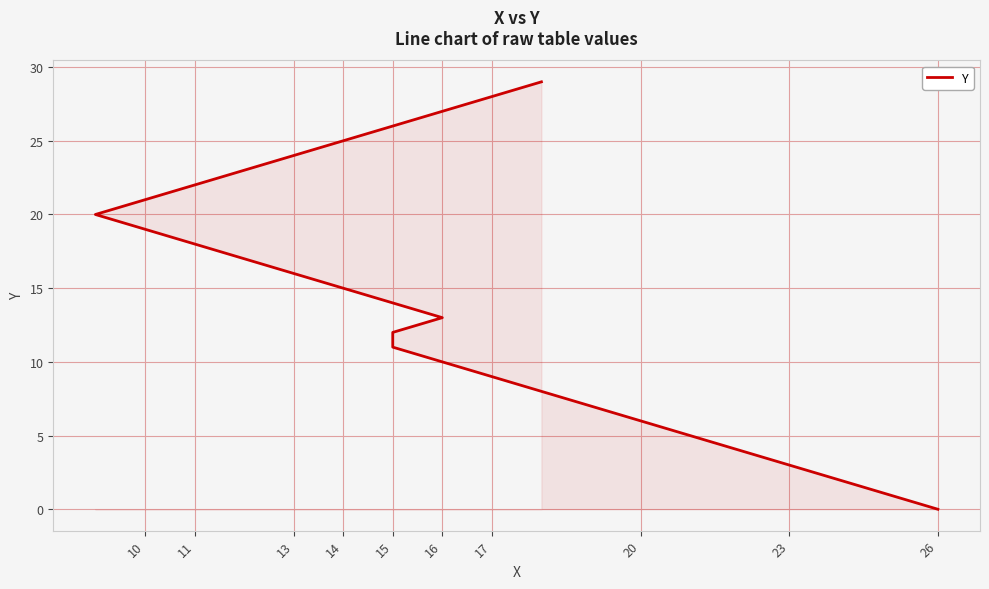

What is the difference between the maximum and minimum values?

29